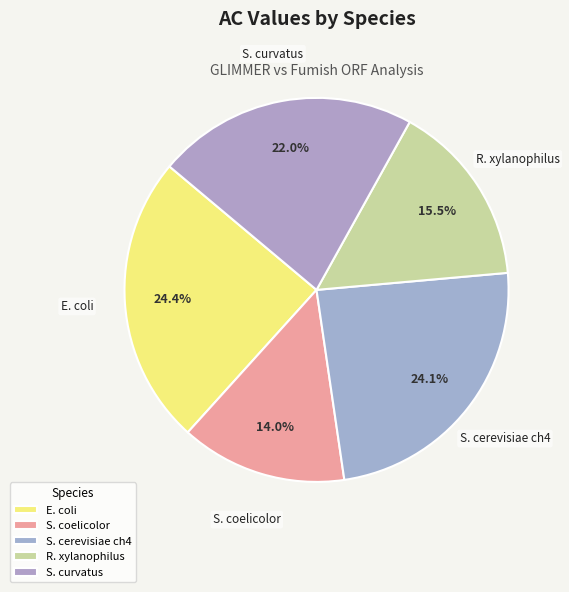

True or false: S. cerevisiae ch4 accounts for 24% of the total.

True